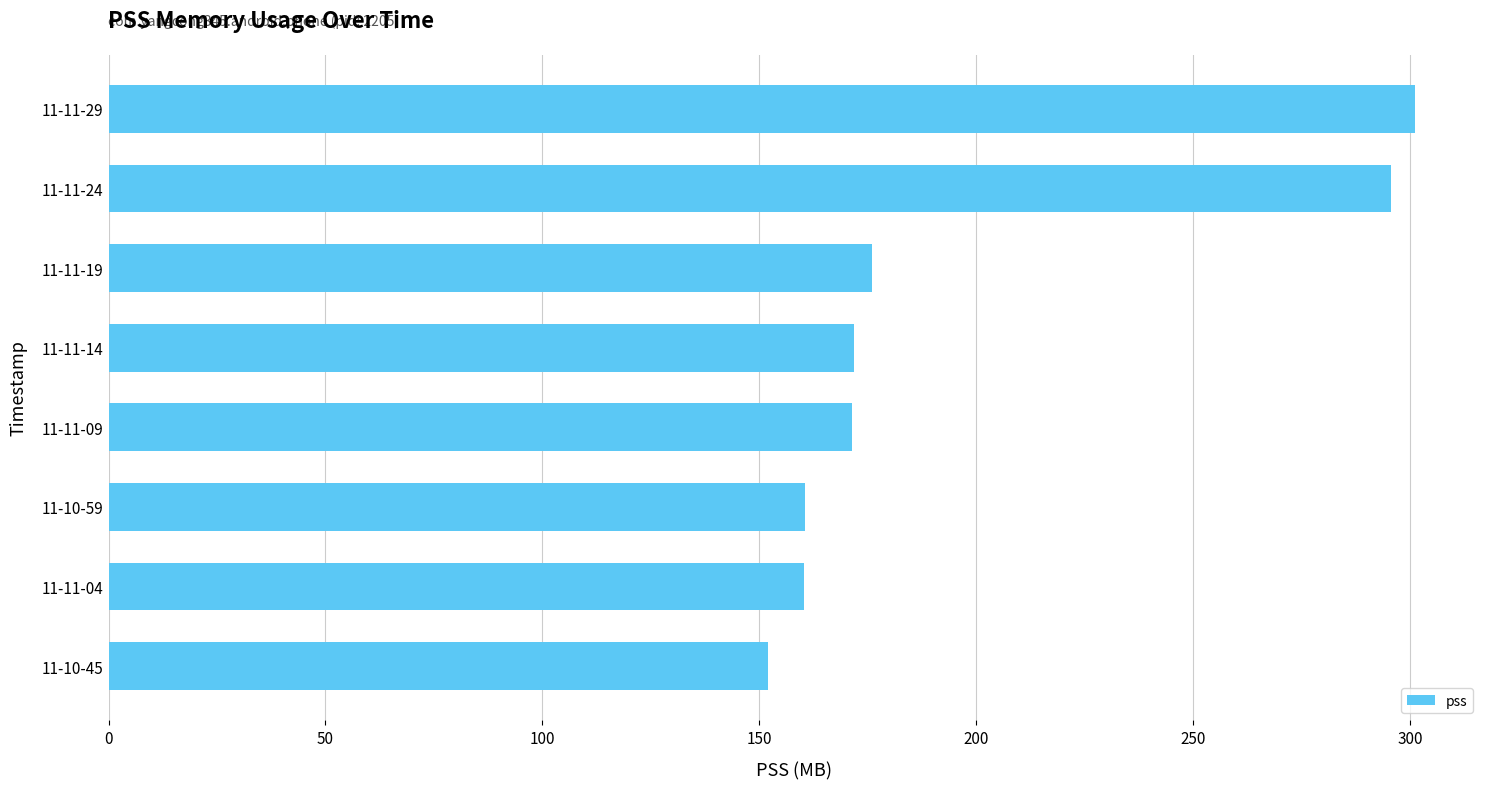

What is the average value?

198.6